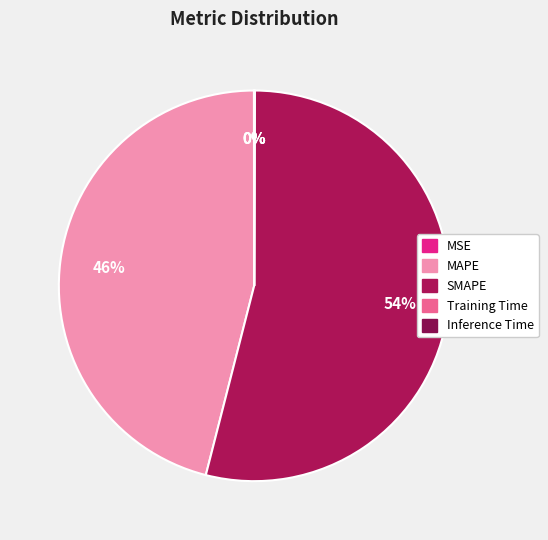

How much of the chart is everything except Training Time?

100.0%